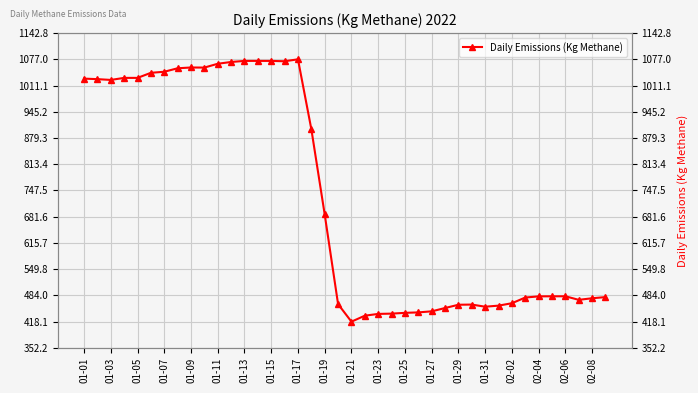

Approximately how many times larger is the value at 01-01 compared to 01-23?

2.4